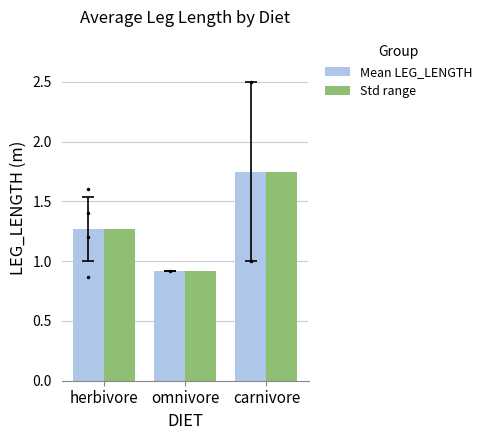

Rank the categories by Std range value from lowest to highest.

omnivore, herbivore, carnivore